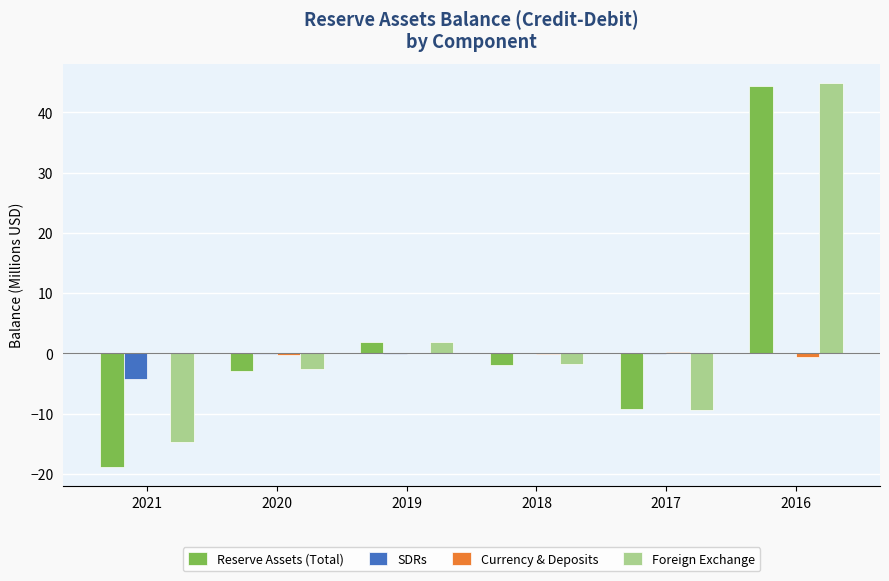

Is it true that Reserve Assets (Total) equals -1.9 at 2018?

True